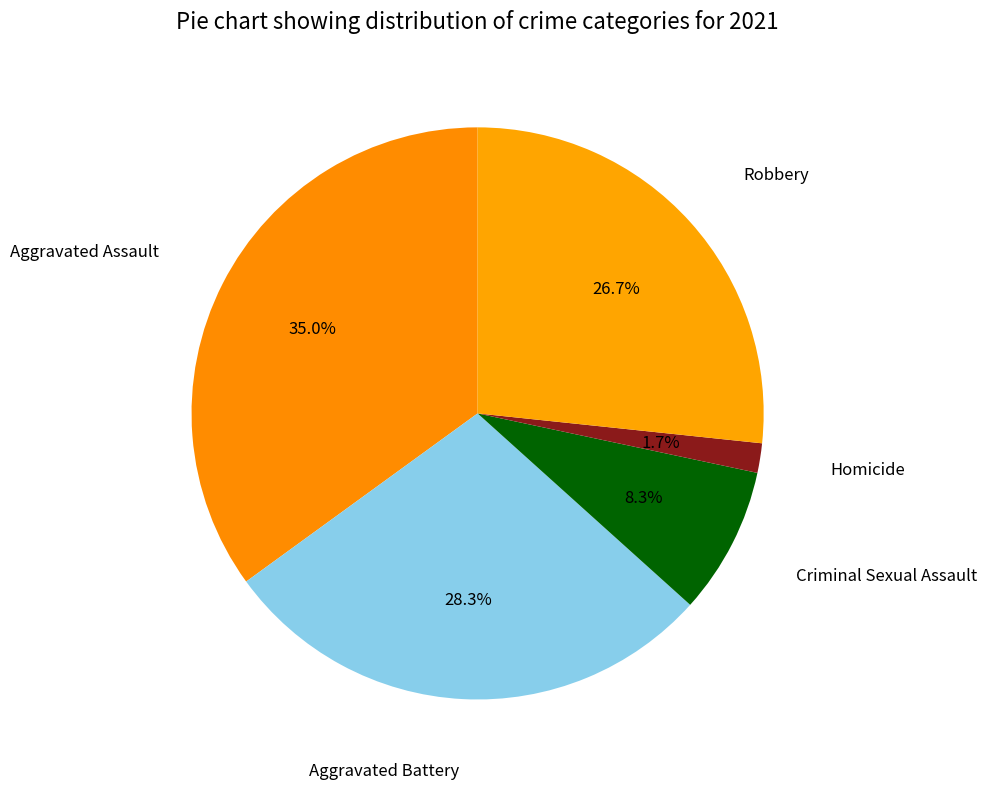

Which slice is the largest?

Aggravated Assault